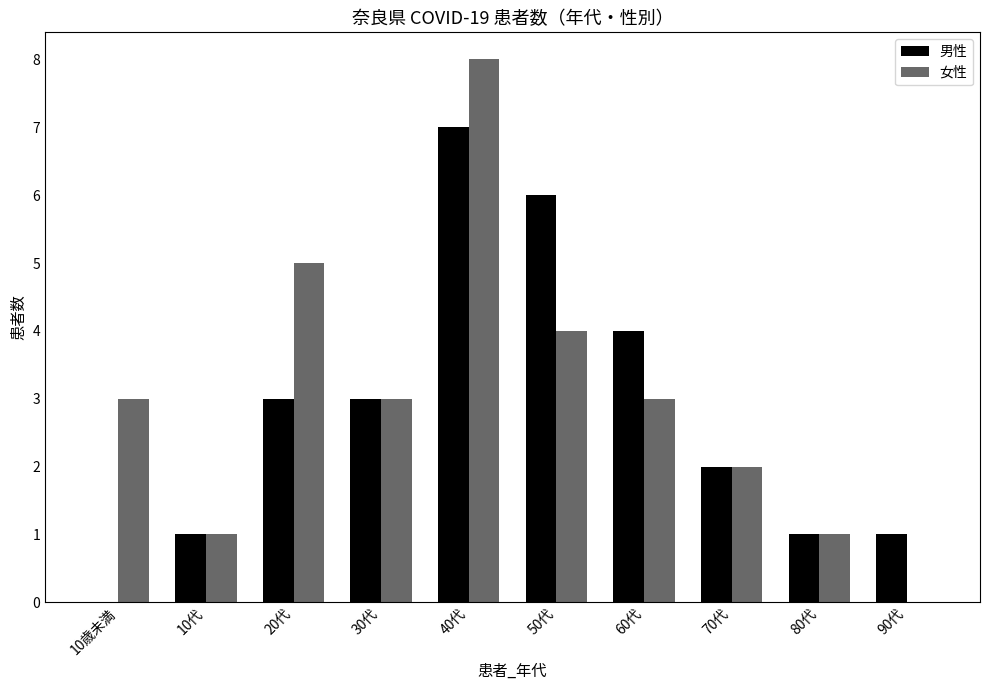

What value does the 男性 series have at 60代?

4